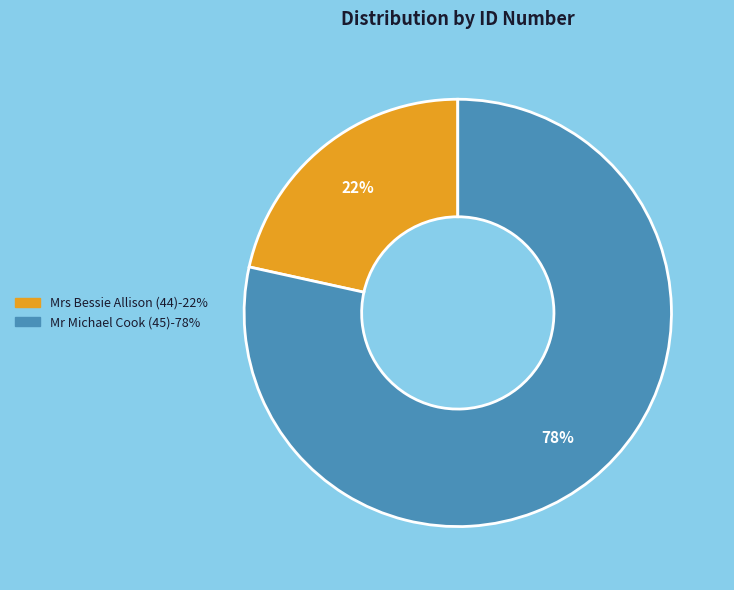

What percentage is the Mr Michael Cook (45) slice, to the nearest percent?

78%